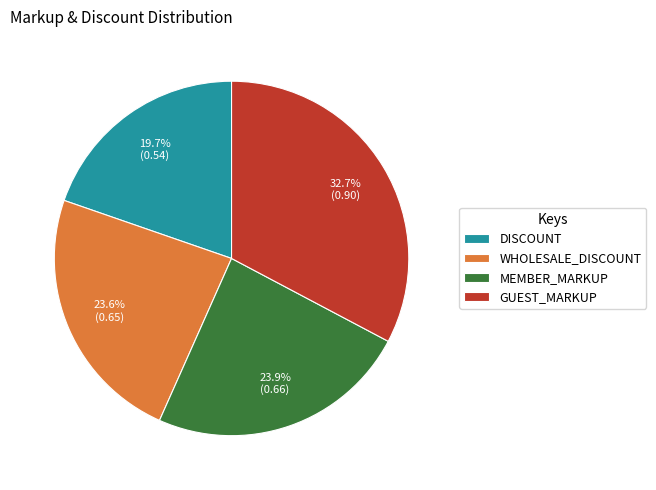

Is WHOLESALE_DISCOUNT the majority of the pie?

No